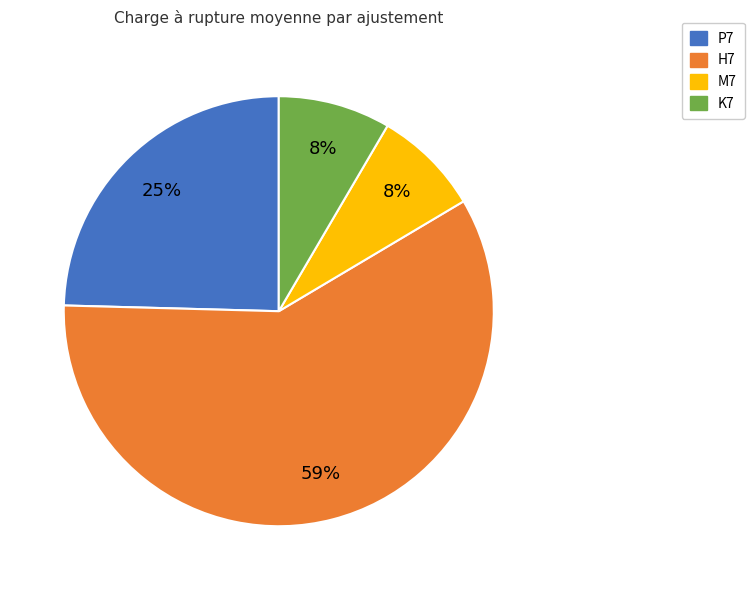

How many segments does this pie chart have?

4